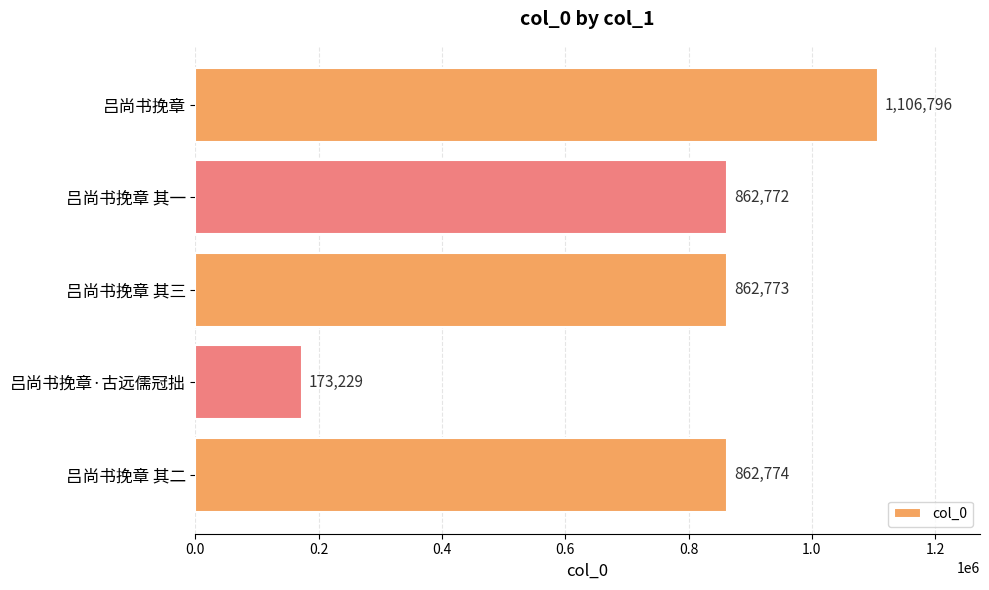

What value does the data have at 吕尚书挽章, to the nearest 50?

1106800